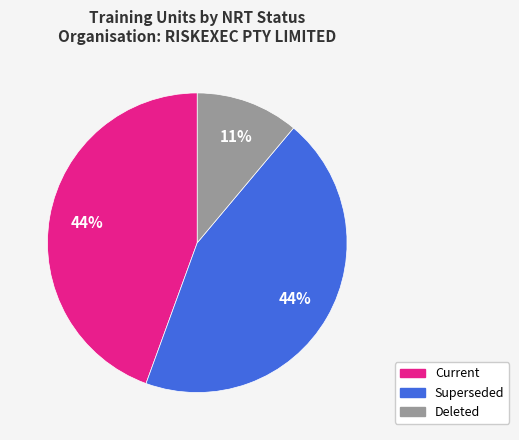

To the nearest percent, what is the difference between the largest and smallest slice percentages?

33%